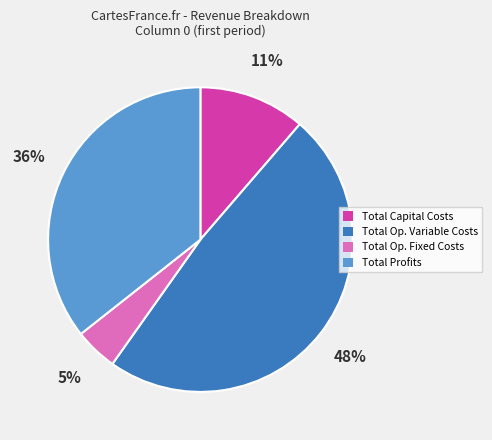

Is there any slice that represents more than half of the pie?

No